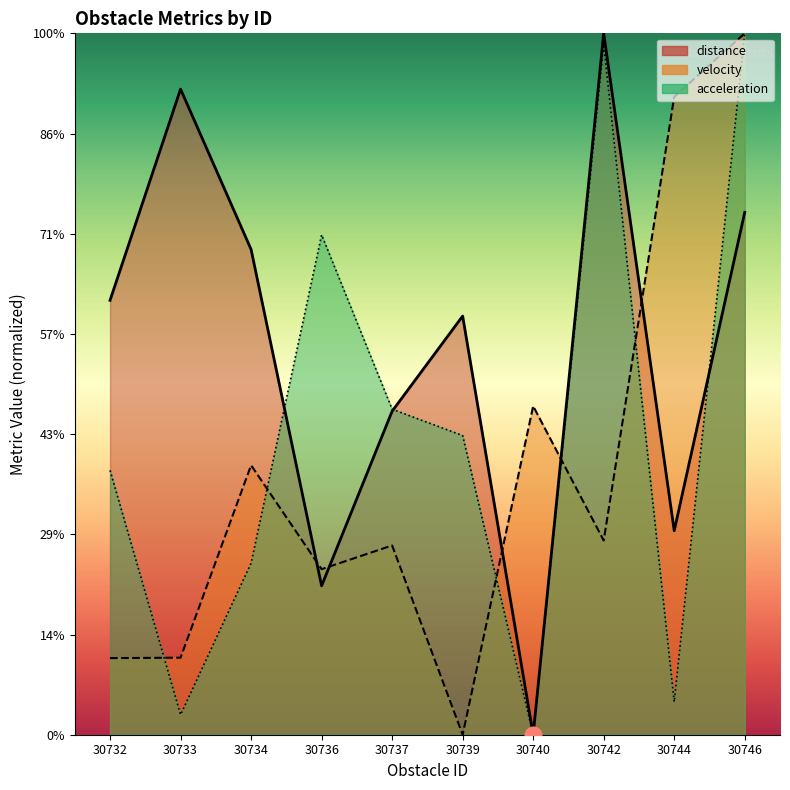

Does the chart have visible grid lines?

No